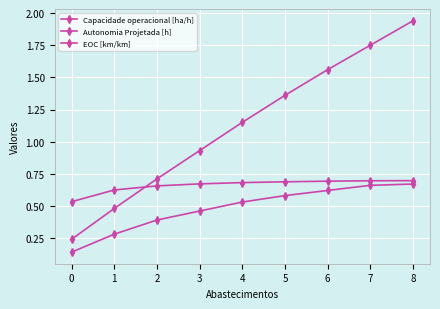

At which label is Autonomia Projetada [h] closest to 1?

3